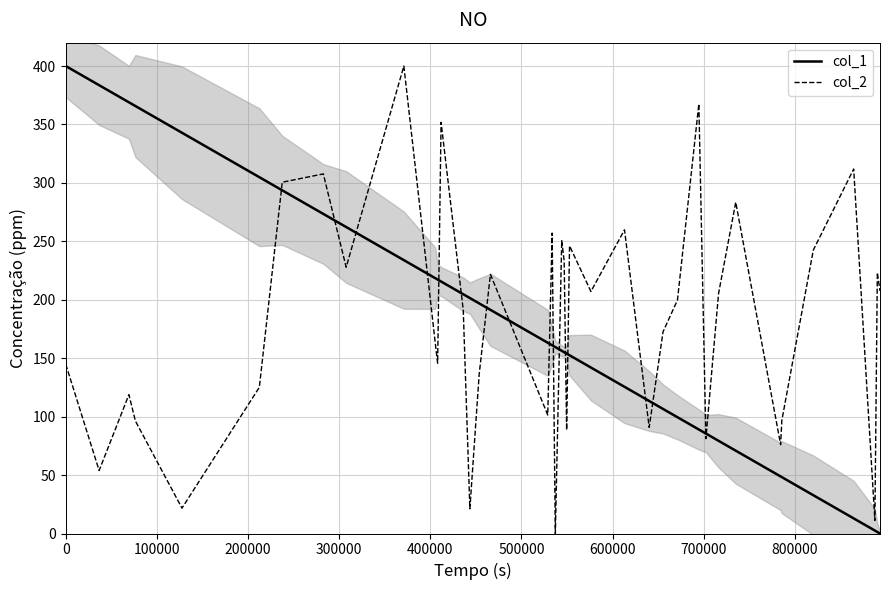

True or false: col_1 and col_2 intersect in this chart.

True